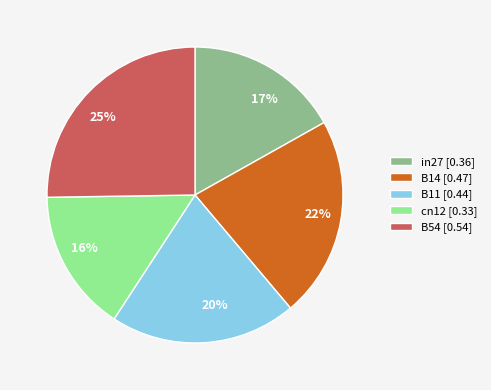

To the nearest percent, what is the average slice percentage?

20%